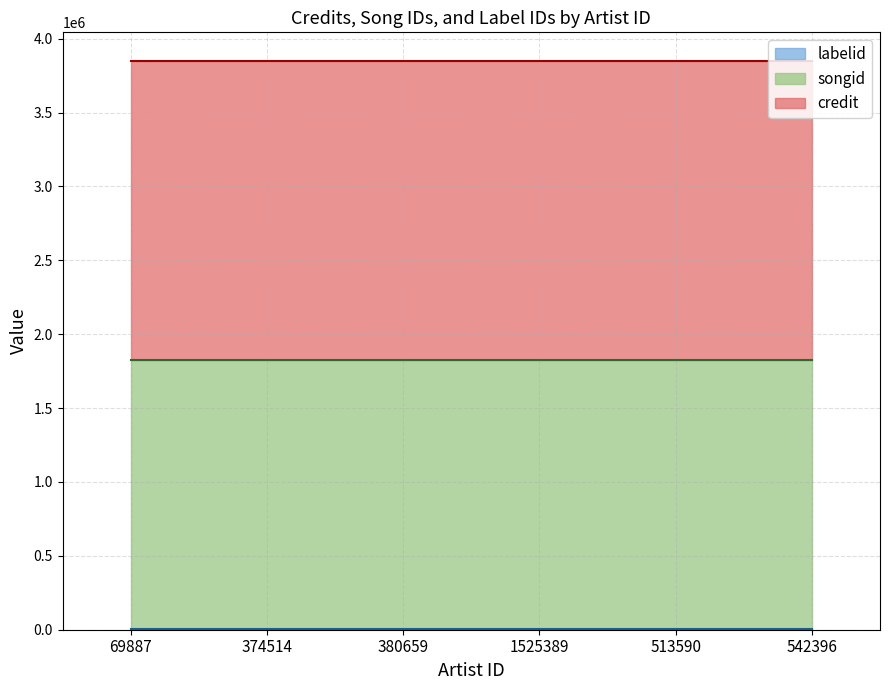

What is the total value across all series at 374514?

3850781